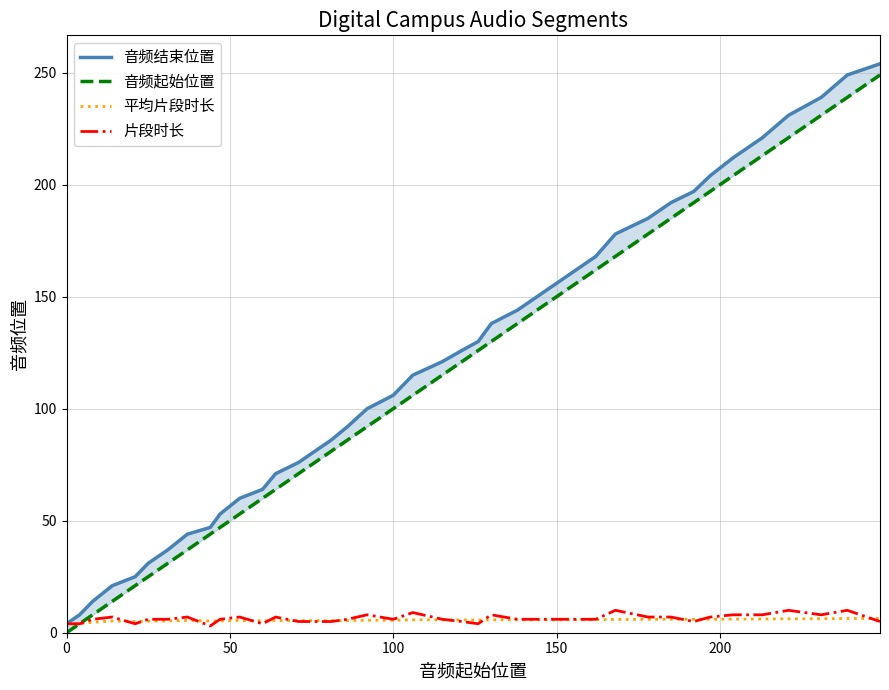

Count the 片段时长 values in the range 5 to 7.

25